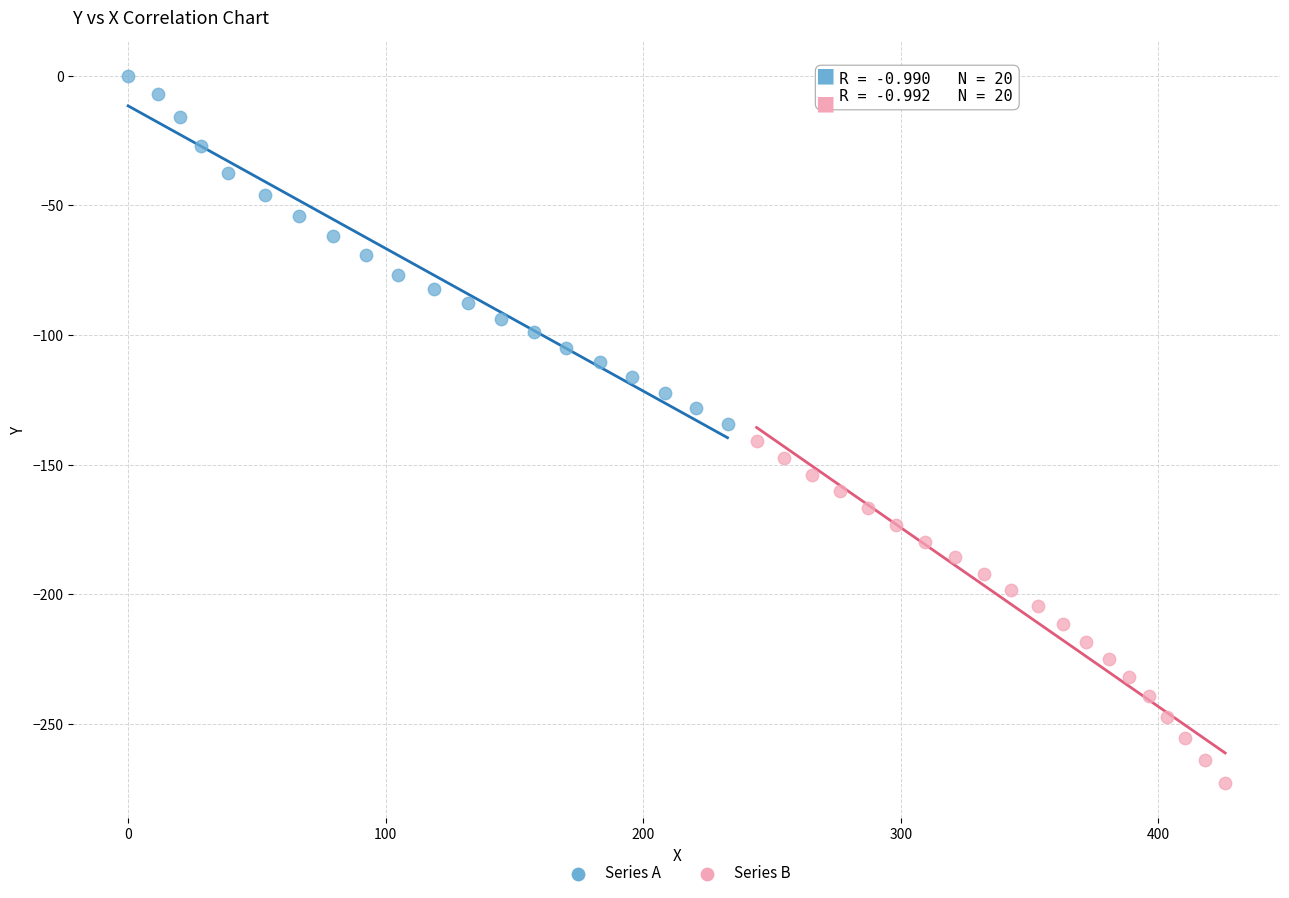

Which series contains the highest Y value?

Series A